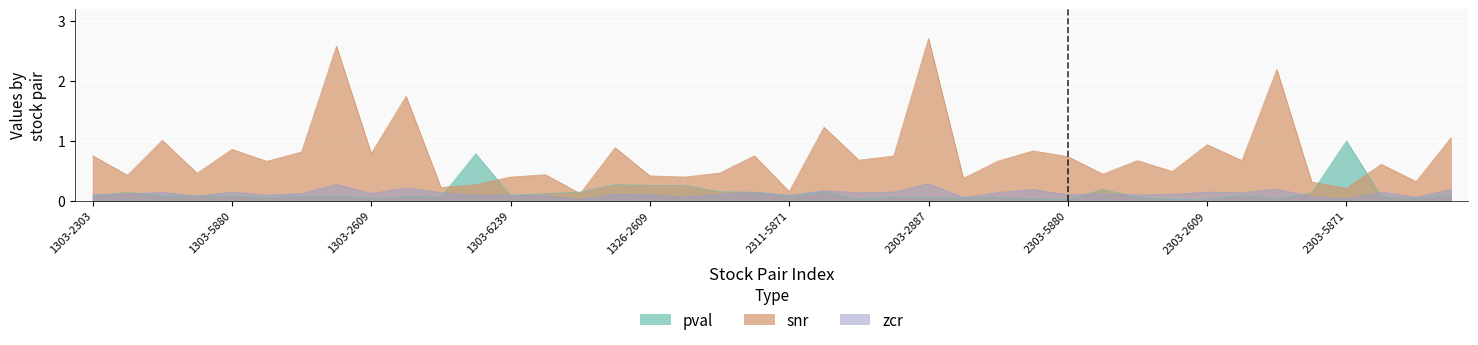

Which series has the largest range (max minus min)?

snr